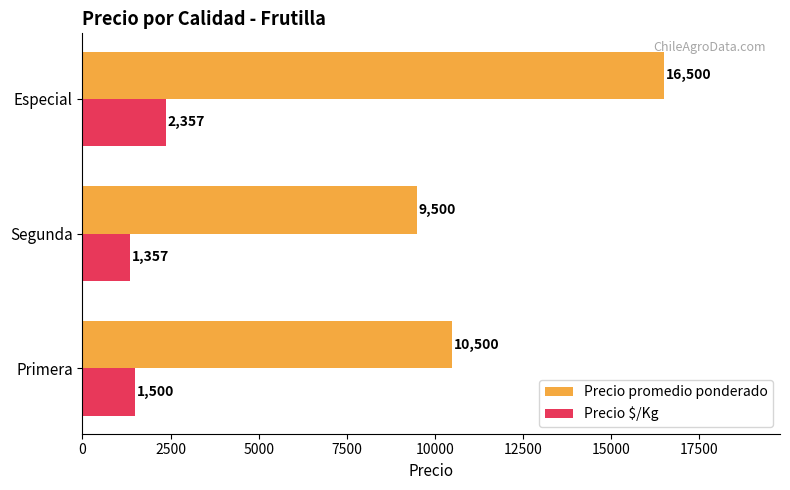

What is the highest value of the Precio promedio ponderado series?

16500